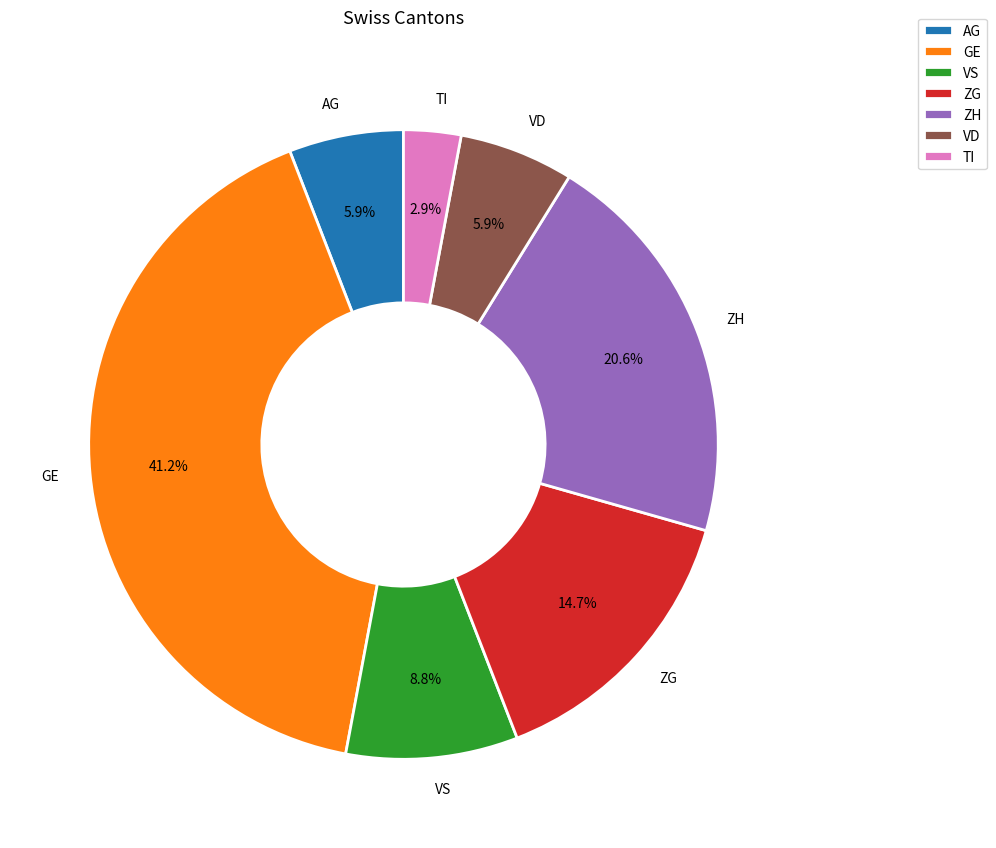

Does AG account for over 50% of the chart?

No